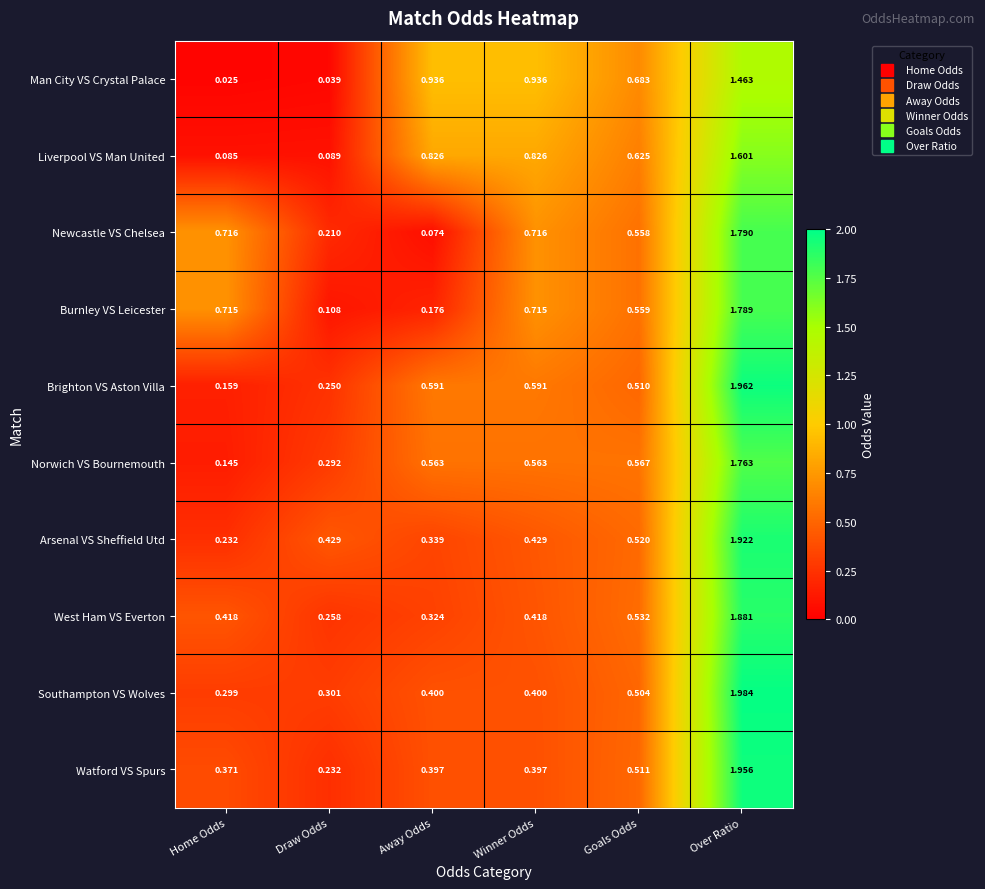

Which label corresponds to the largest value in the chart?

Over Ratio